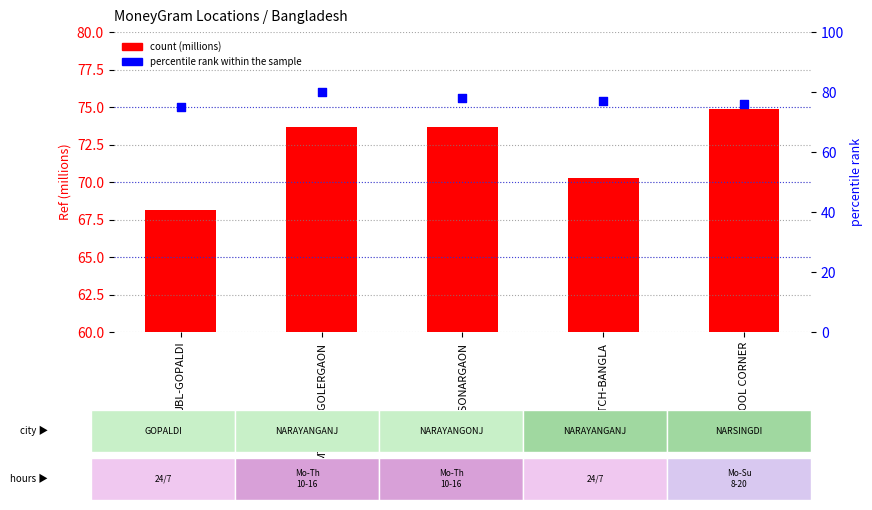

At which category is the sum across all series the highest?

MTB-MONGOLERGAON